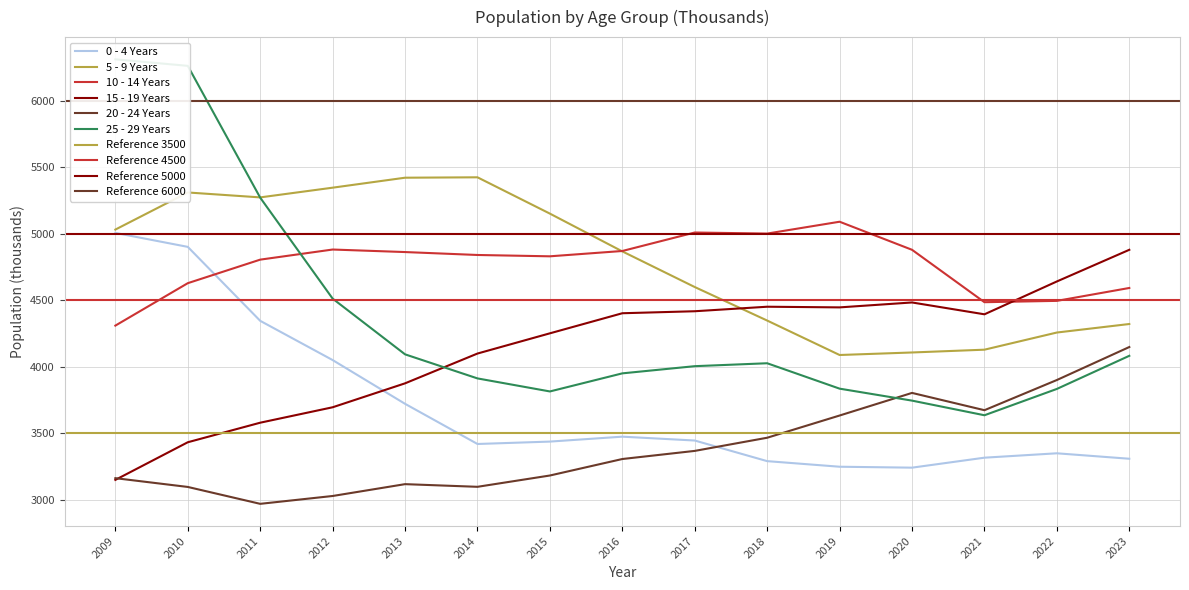

Which label corresponds to the smallest value in the chart?

2011